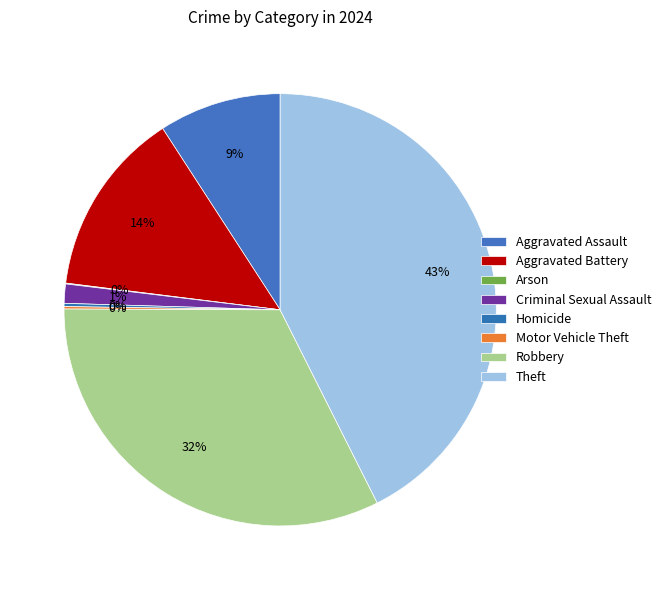

How much of the chart is everything except Robbery?

67.5%